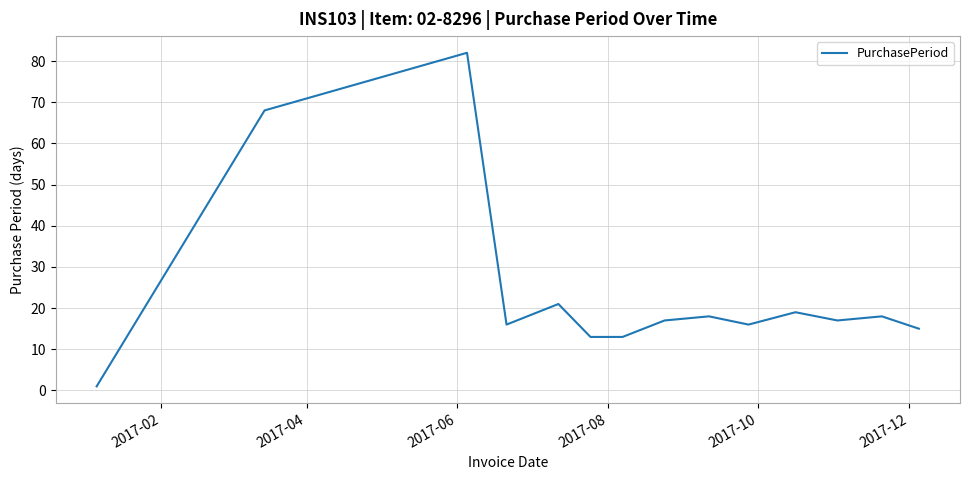

Is this an area chart (filled region under the line)?

No